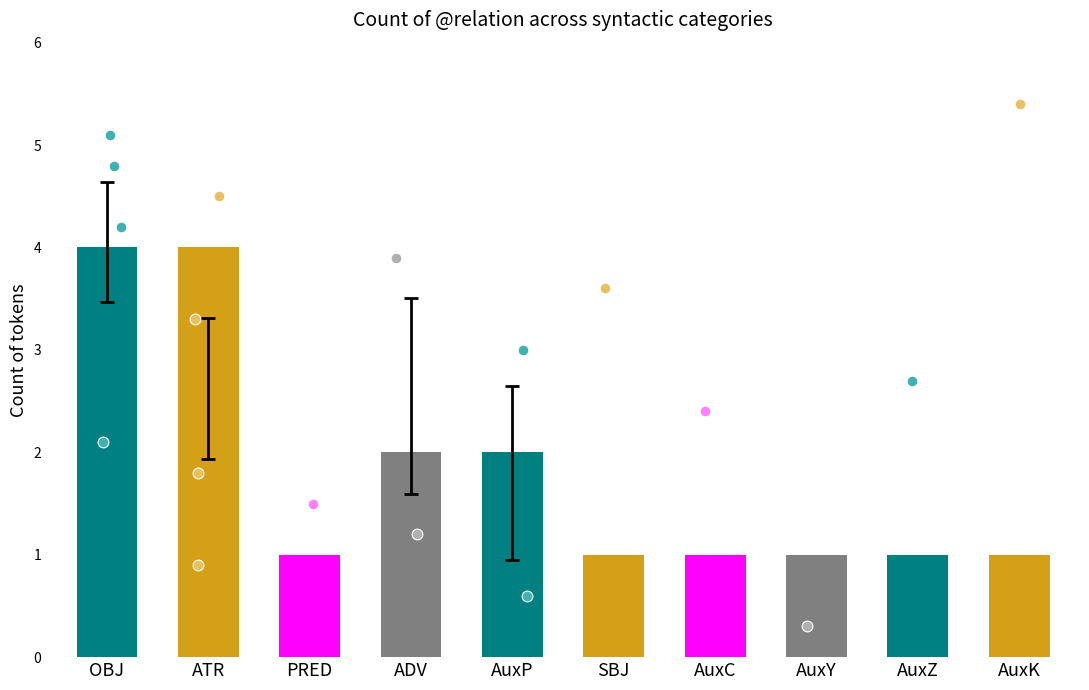

Which has a higher value, AuxY or SBJ?

AuxY